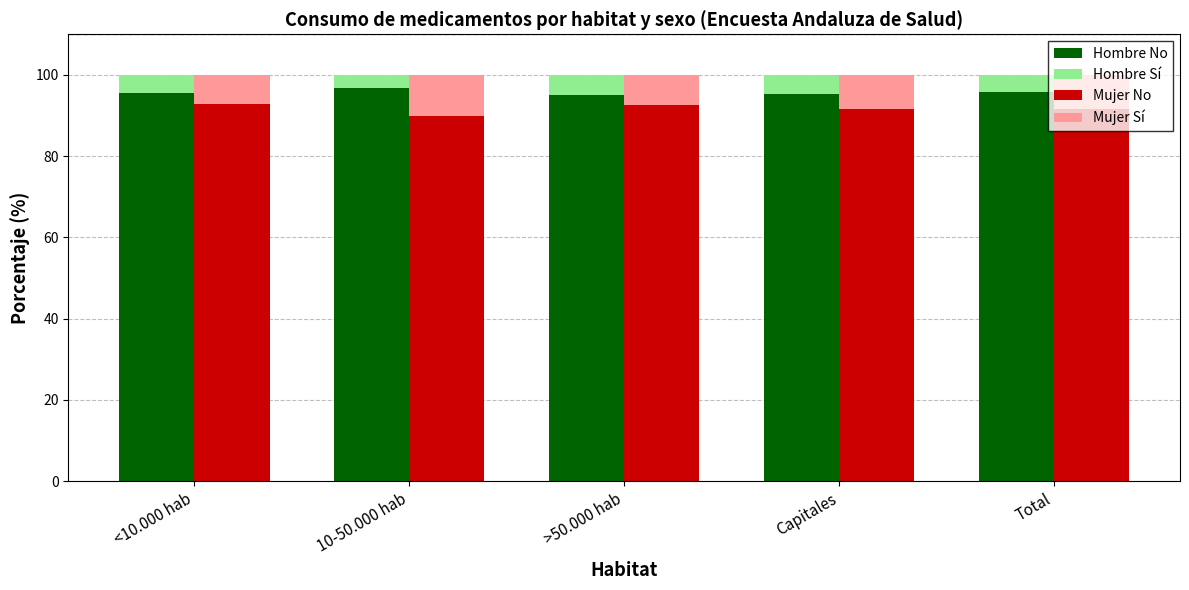

At which label does Hombre No reach its minimum?

>50.000 hab